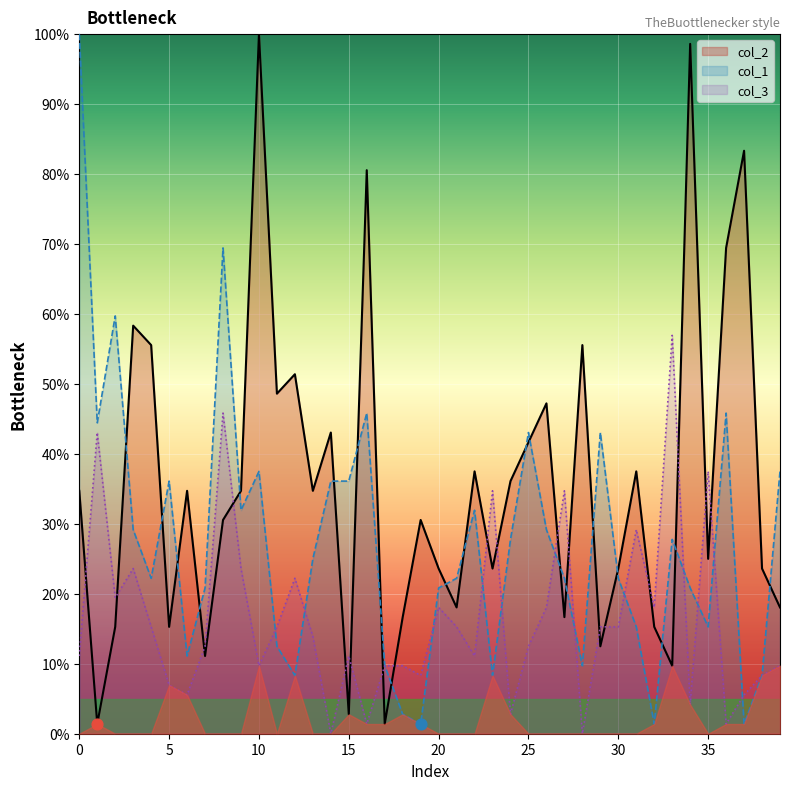

At how many categories does at least one series exceed 3?

40